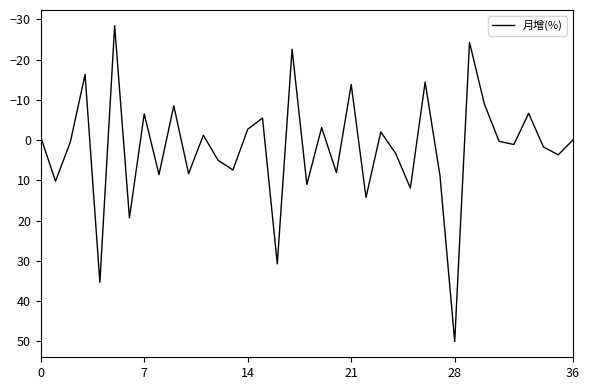

What is the difference between the maximum and minimum values?

78.4